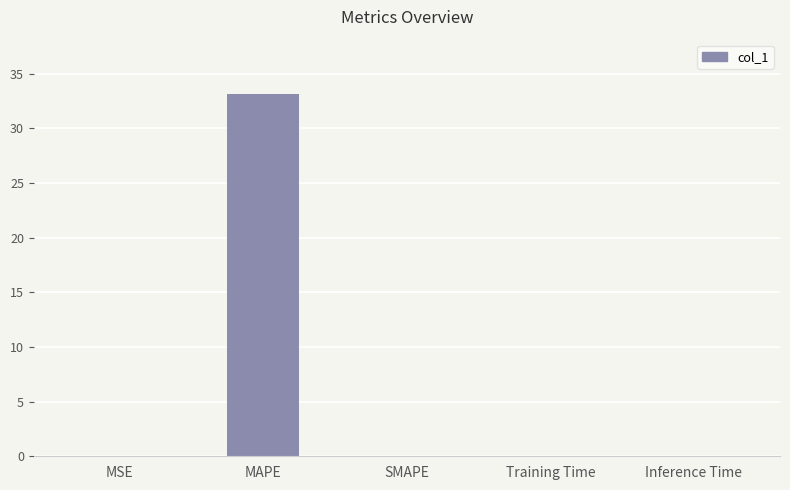

Is it true that the value at Inference Time is 0.0?

True